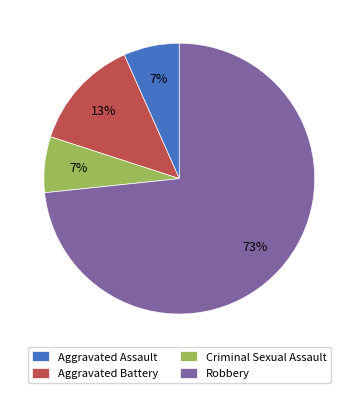

How many slices are in this pie chart?

4